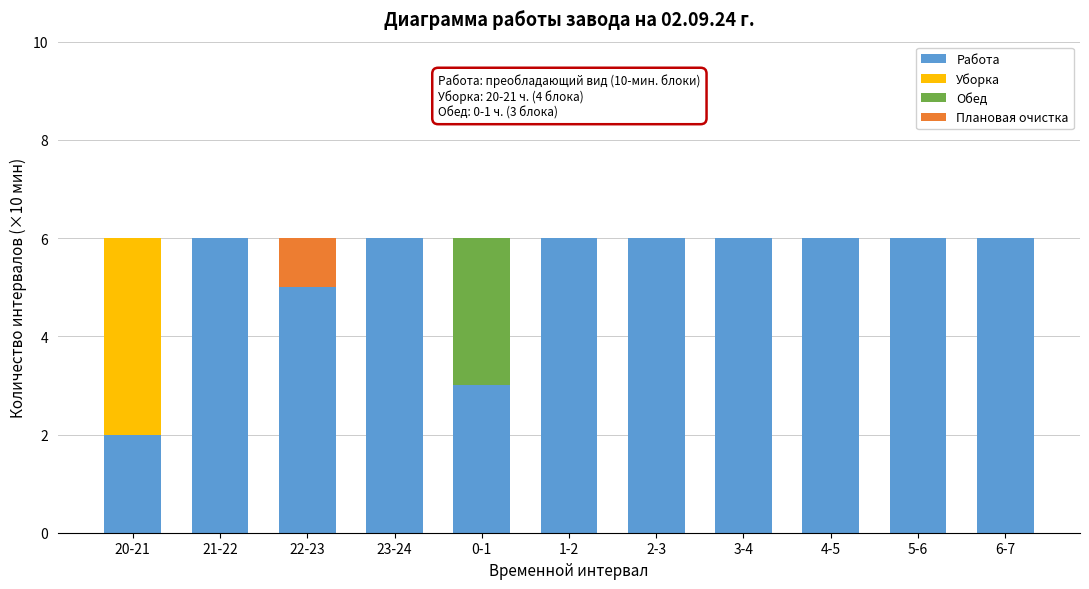

What is the maximum value for Работа?

6